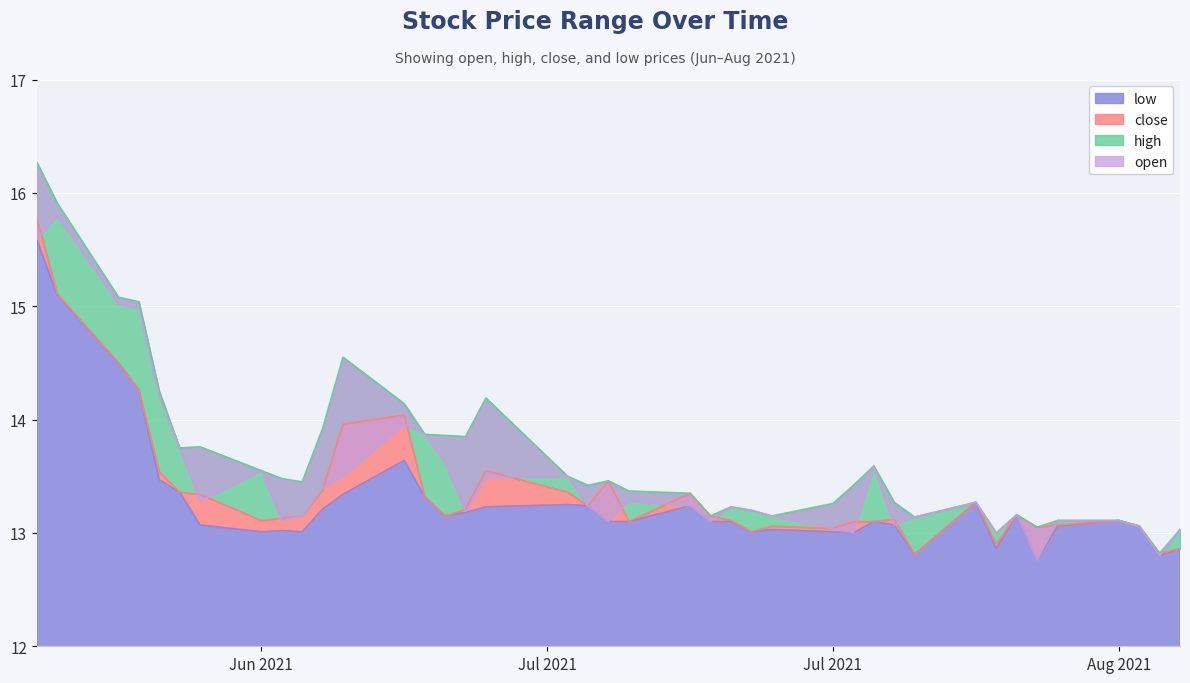

What is the difference between the maximum and minimum values in the high series?

3.4